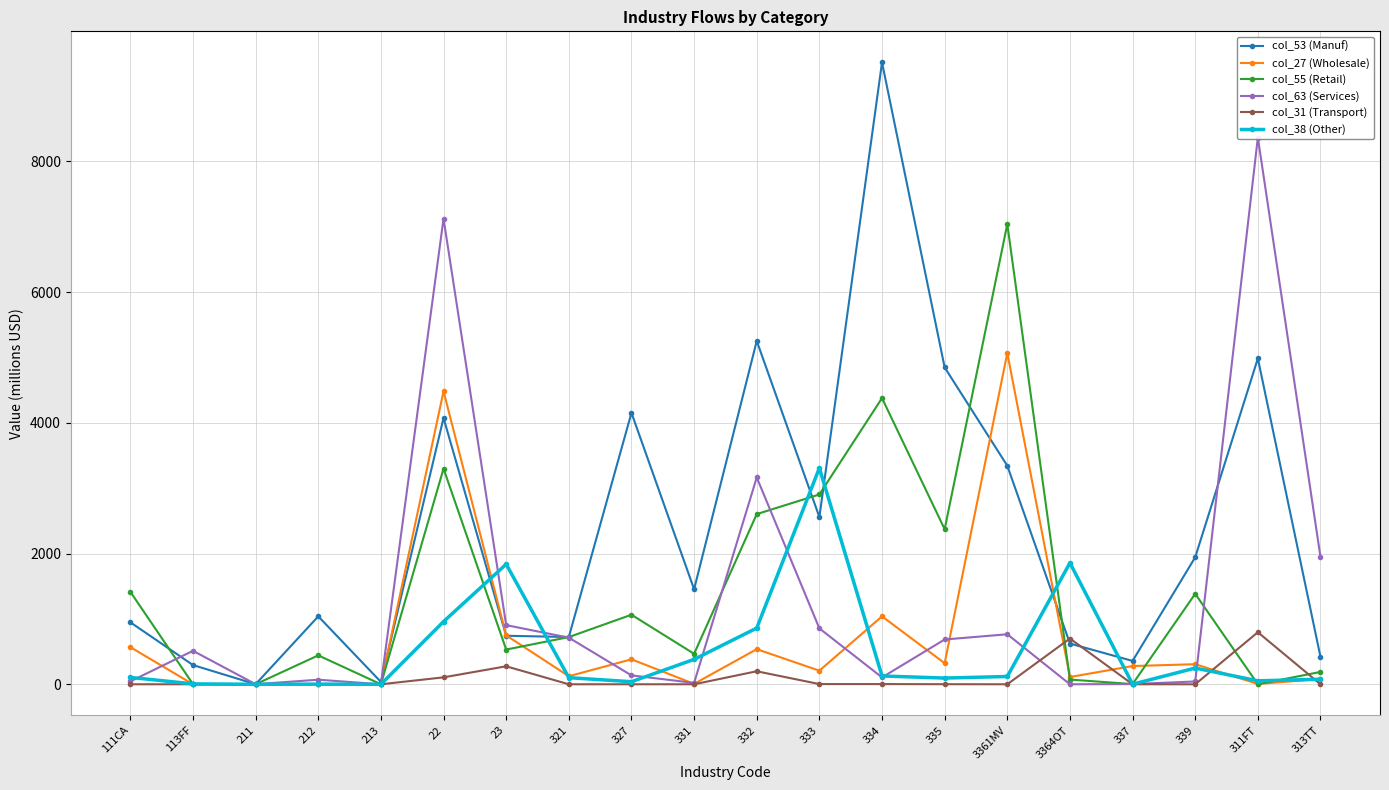

Is it true that col_31 (Transport) equals 1 at 334?

False